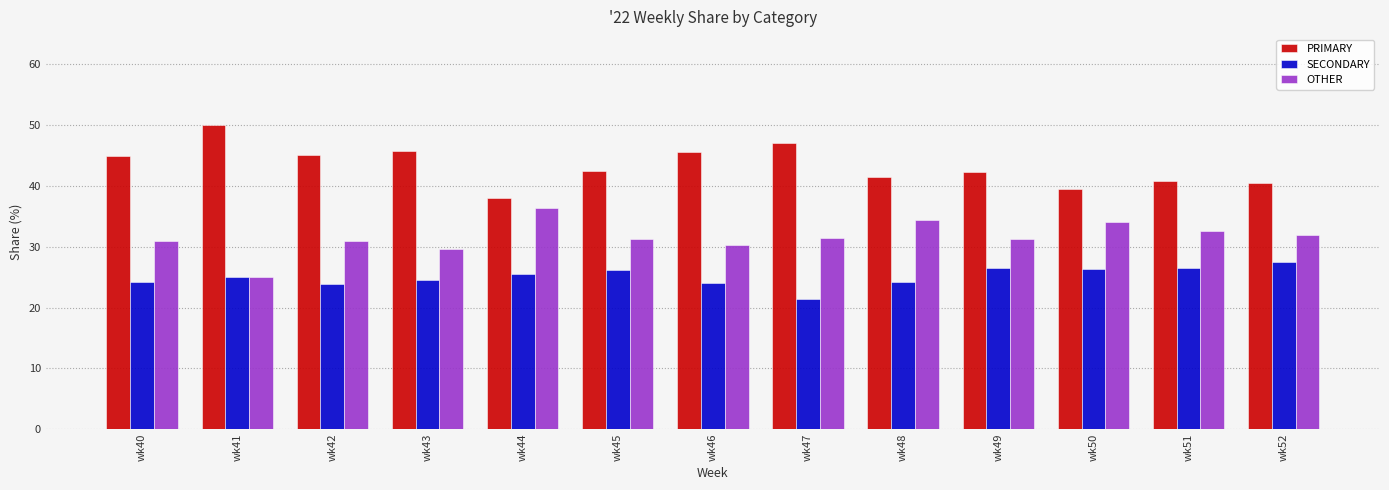

Does the chart contain stacked bars?

No